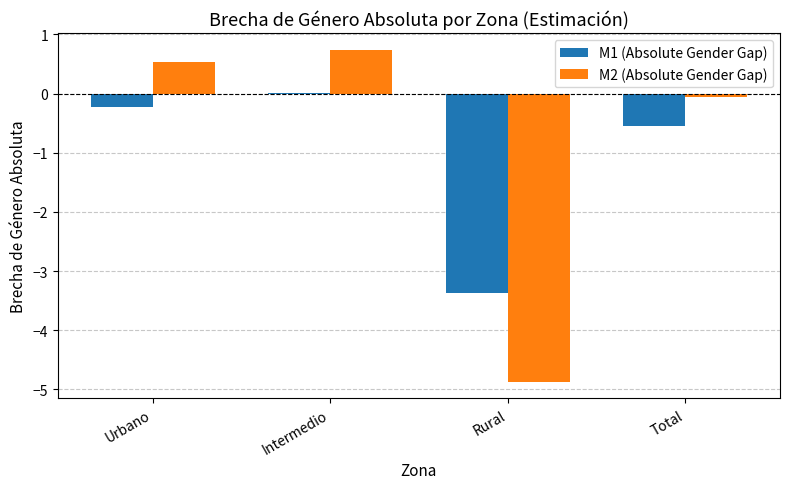

What is the sum of all M2 (Absolute Gender Gap) values?

-3.7